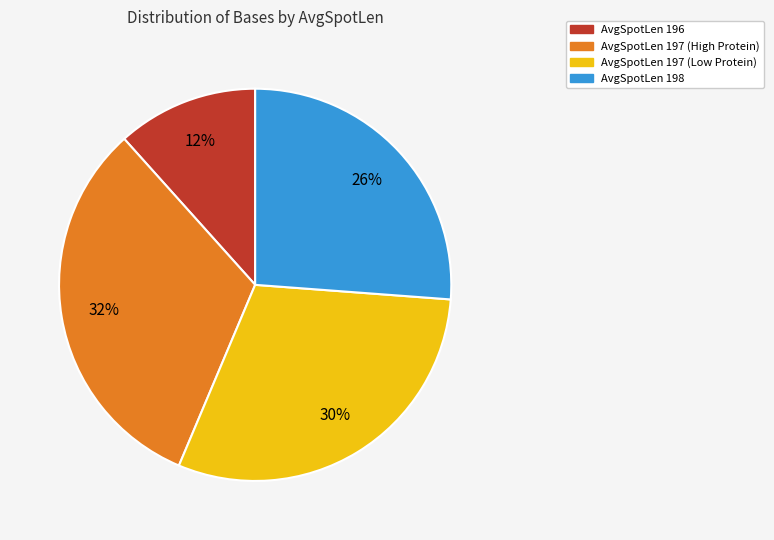

Does any single category account for the majority?

No